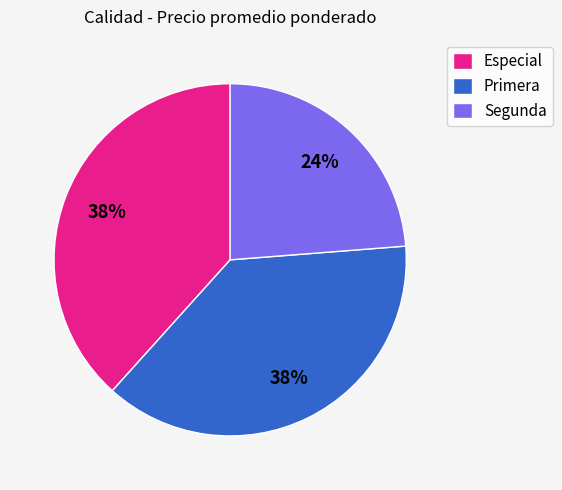

Count the number of slices in the pie.

3